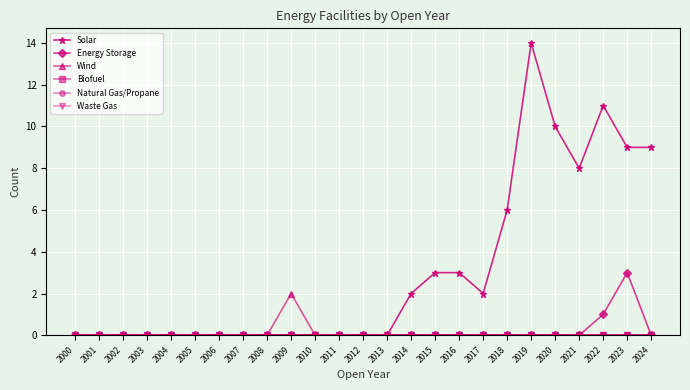

Does the chart have visible grid lines?

Yes